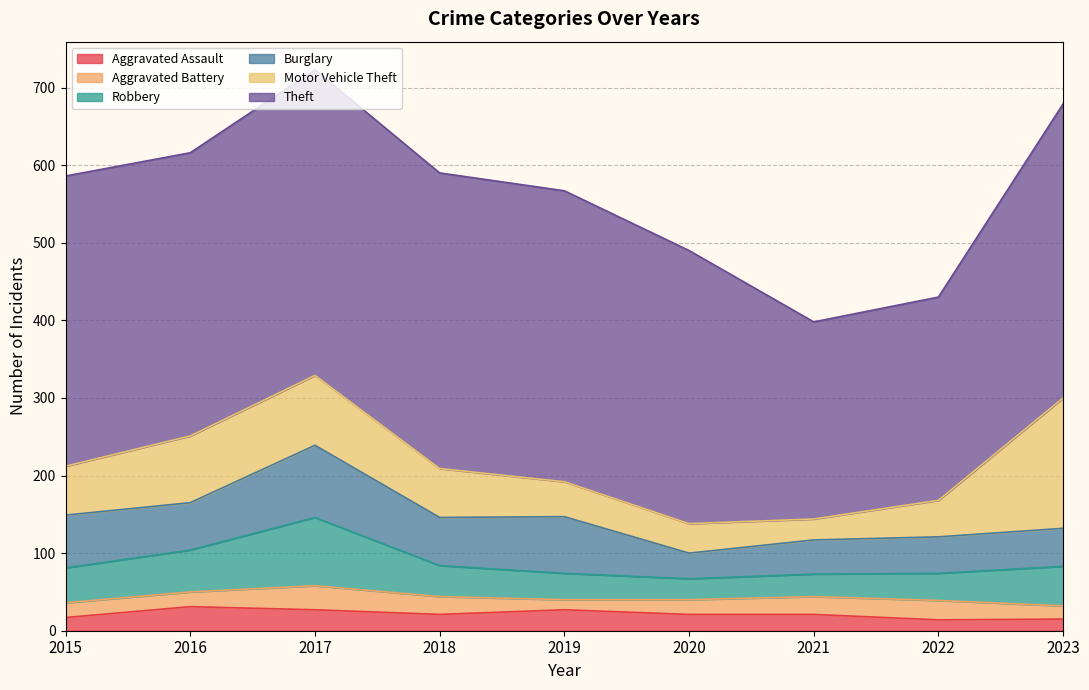

How many interior local peaks does the Aggravated Battery series have?

2